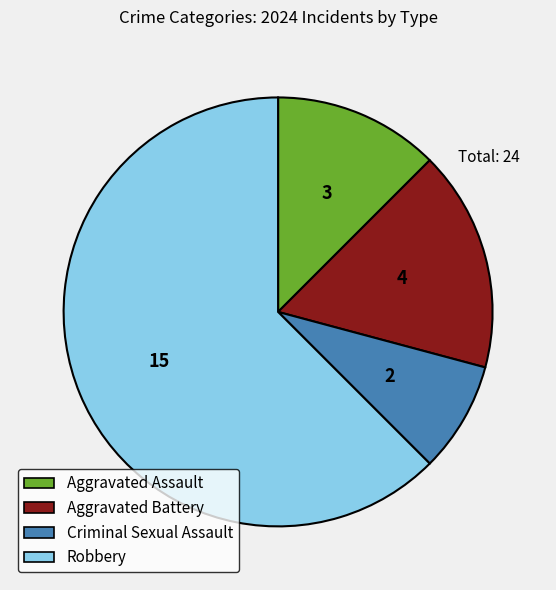

Which category has the biggest portion of the pie?

Robbery